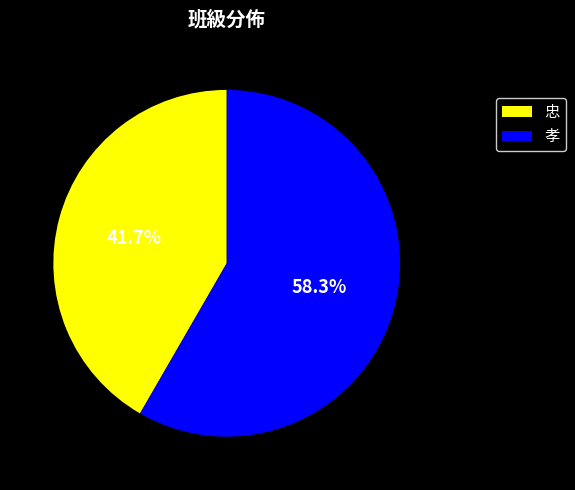

To the nearest percent, what is the difference between the largest and smallest slice percentages?

17%